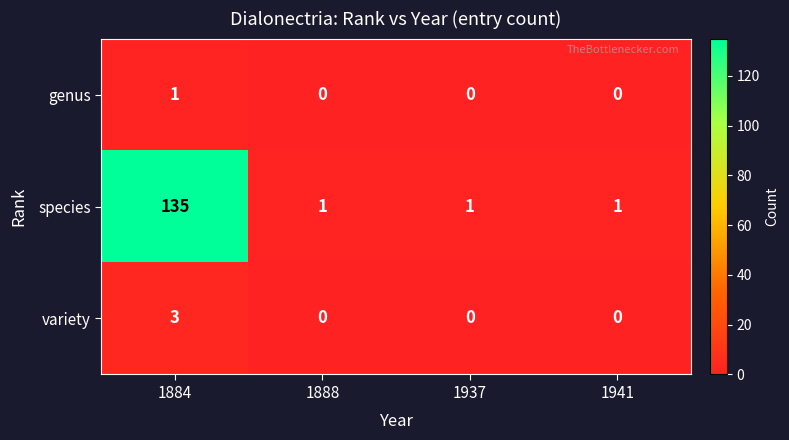

Which series has the widest spread of values?

species